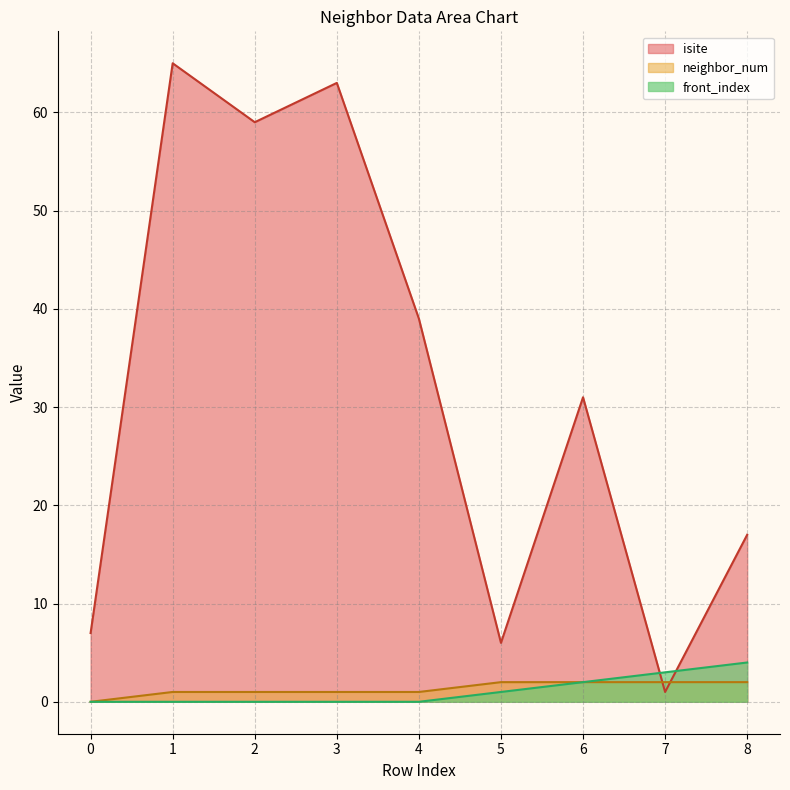

Which category has the highest value in the isite series?

1